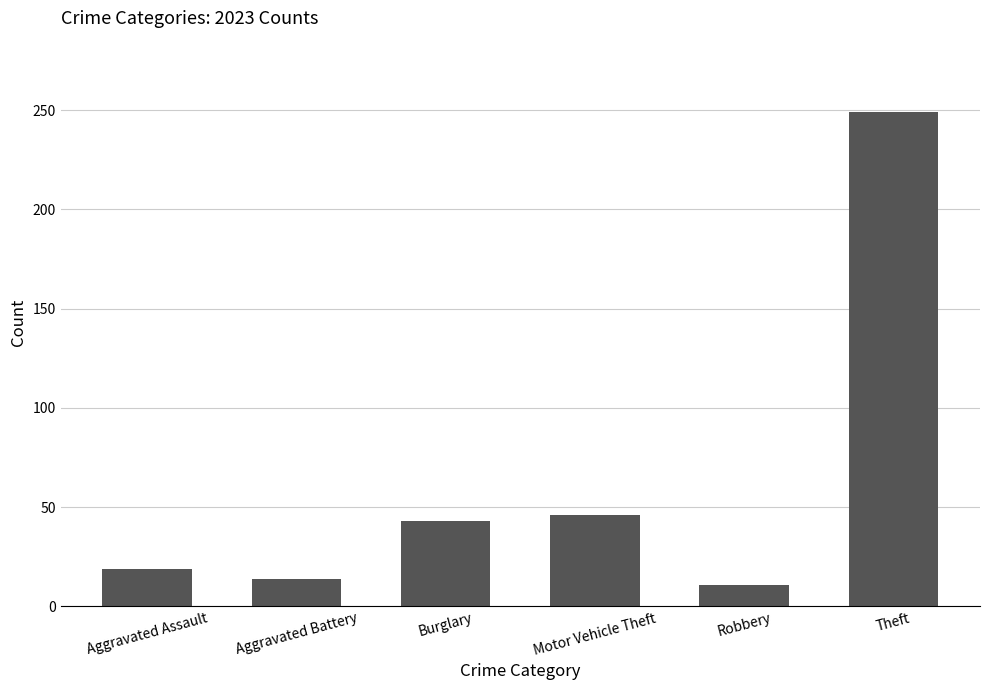

Rank the categories by value from lowest to highest.

Robbery, Aggravated Battery, Aggravated Assault, Burglary, Motor Vehicle Theft, Theft